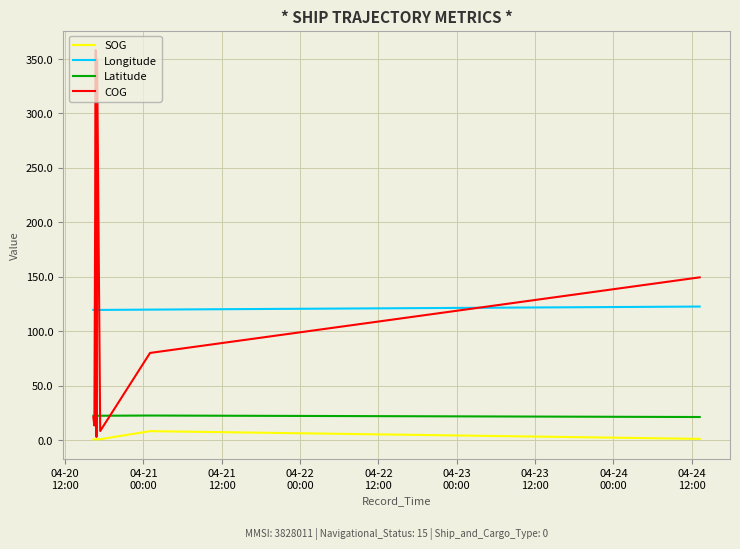

True or false: Longitude and Latitude intersect in this chart.

False